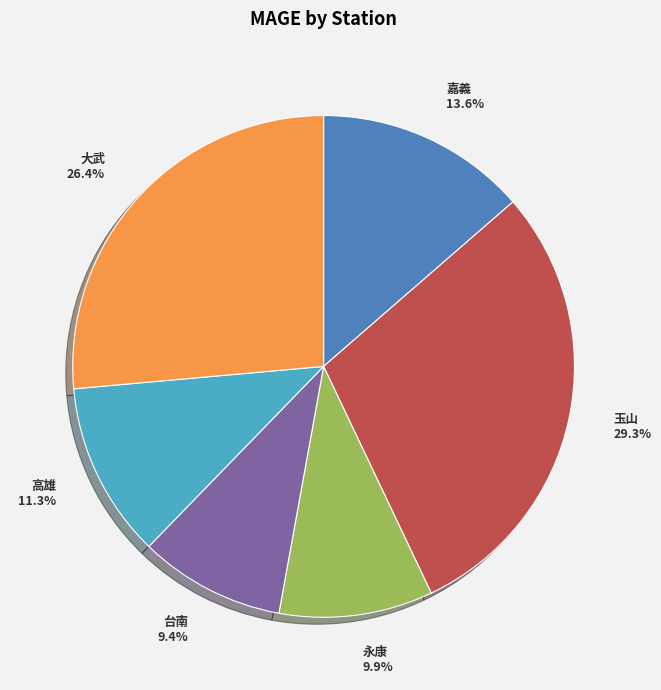

To the nearest percent, what is the average slice percentage?

17%